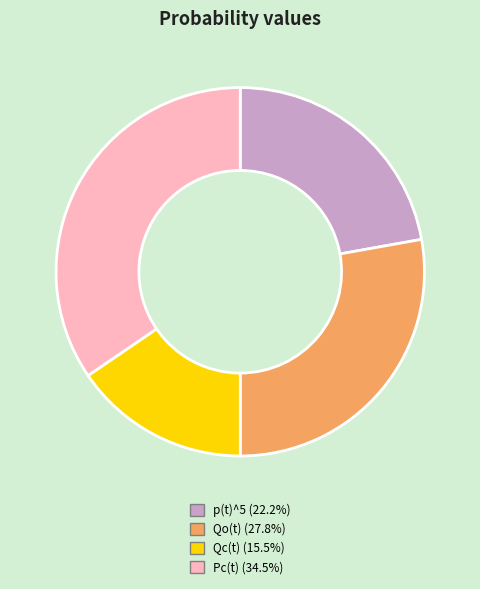

How many segments does this pie chart have?

4